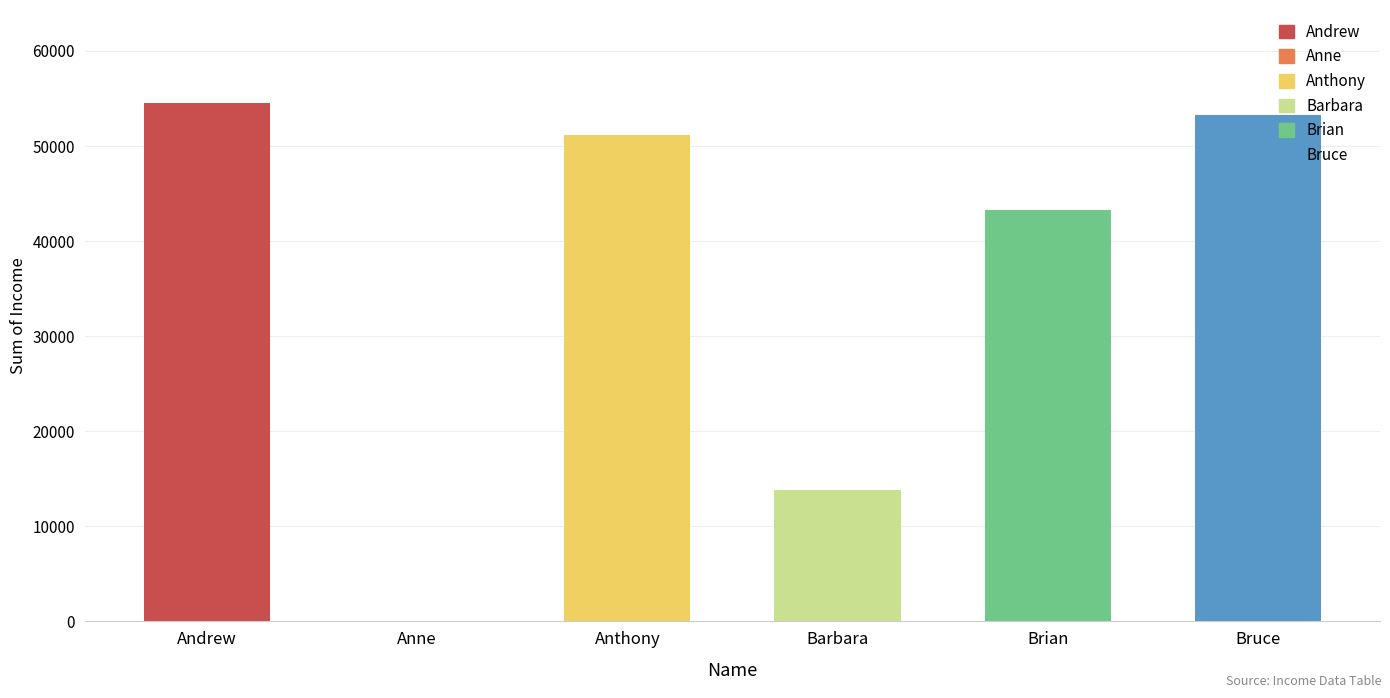

What is the value of the 6th bar from the left?

53243